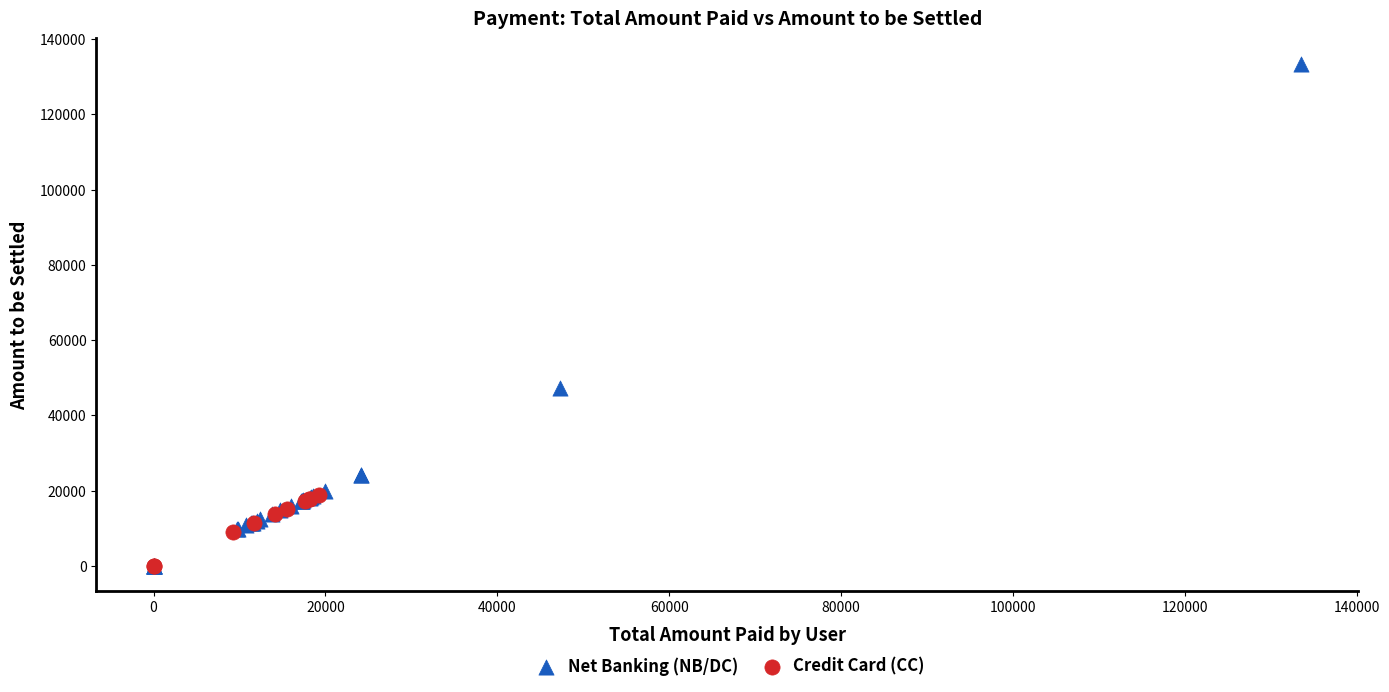

Which series reaches the maximum Y coordinate?

Net Banking (NB/DC)